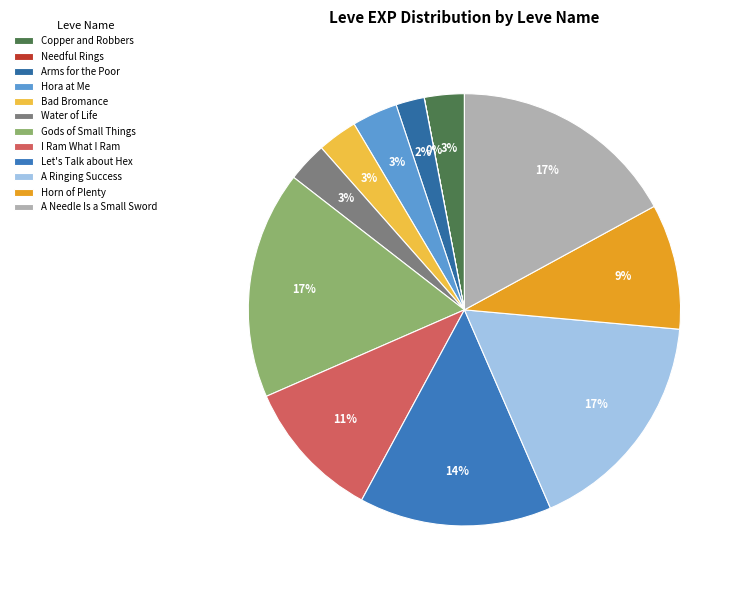

Is there a majority slice in this chart?

No